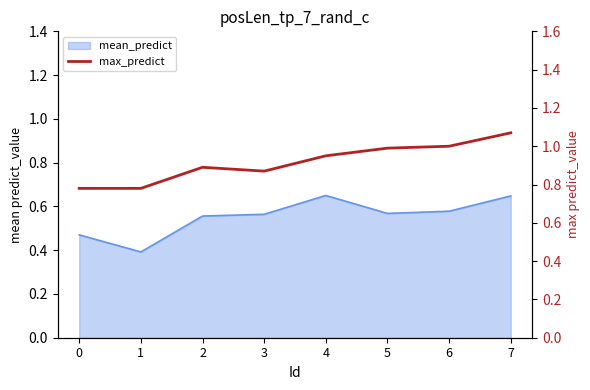

Reading left to right, what are all the values shown in this chart?

0=0.8	1=0.8	2=0.9	3=0.9	4=0.9	5=1.0	6=1.0	7=1.1